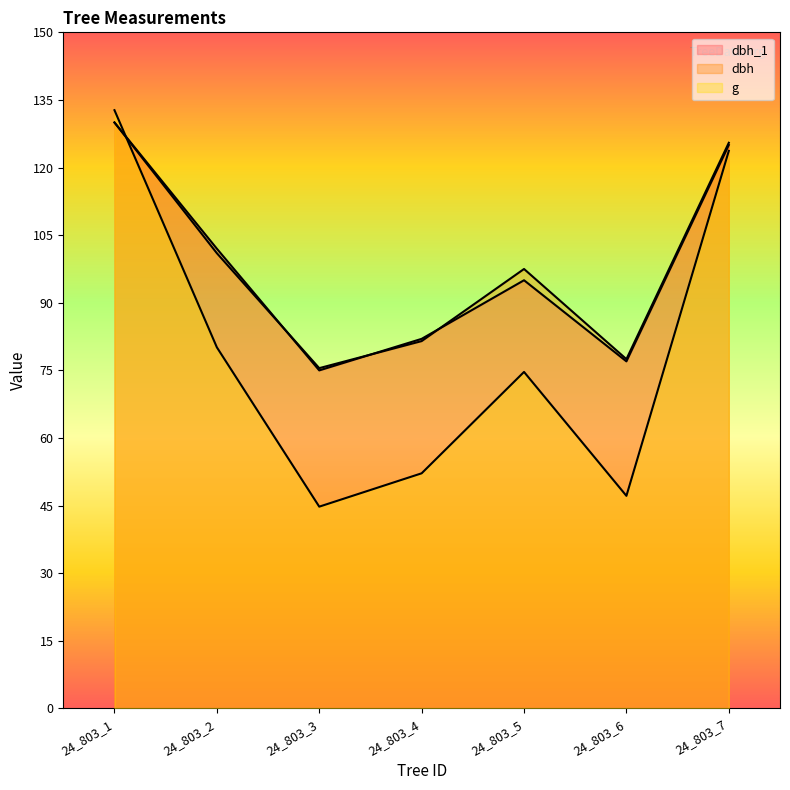

Which has a higher value, 24_803_2 or 24_803_7?

24_803_7